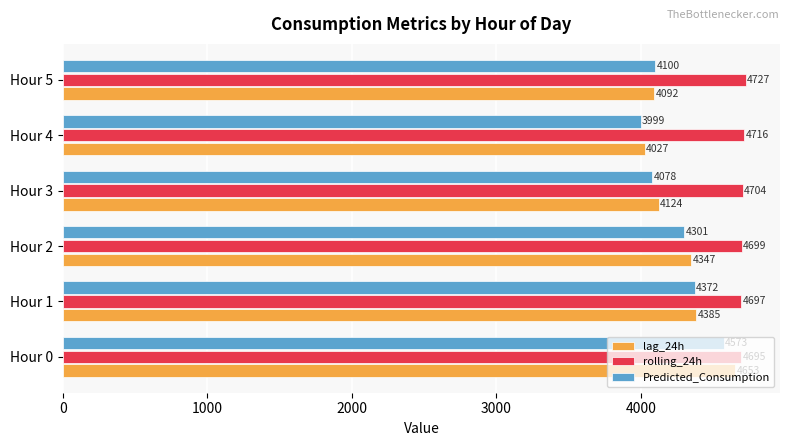

What is the sum of all rolling_24h values?

28237.8